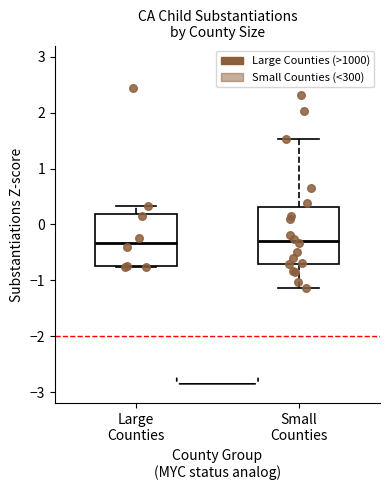

Reading left to right, read every box against the y-axis: the position of its median line, the range the box covers, and the ends of its whiskers. The values are not printed on the chart, so give them approximately, as read against the axis.

Large Counties: median -0.3, box -0.7 to 0.2, whiskers -0.8 to 0.3
Small Counties: median -0.3, box -0.7 to 0.3, whiskers -1.1 to 1.5